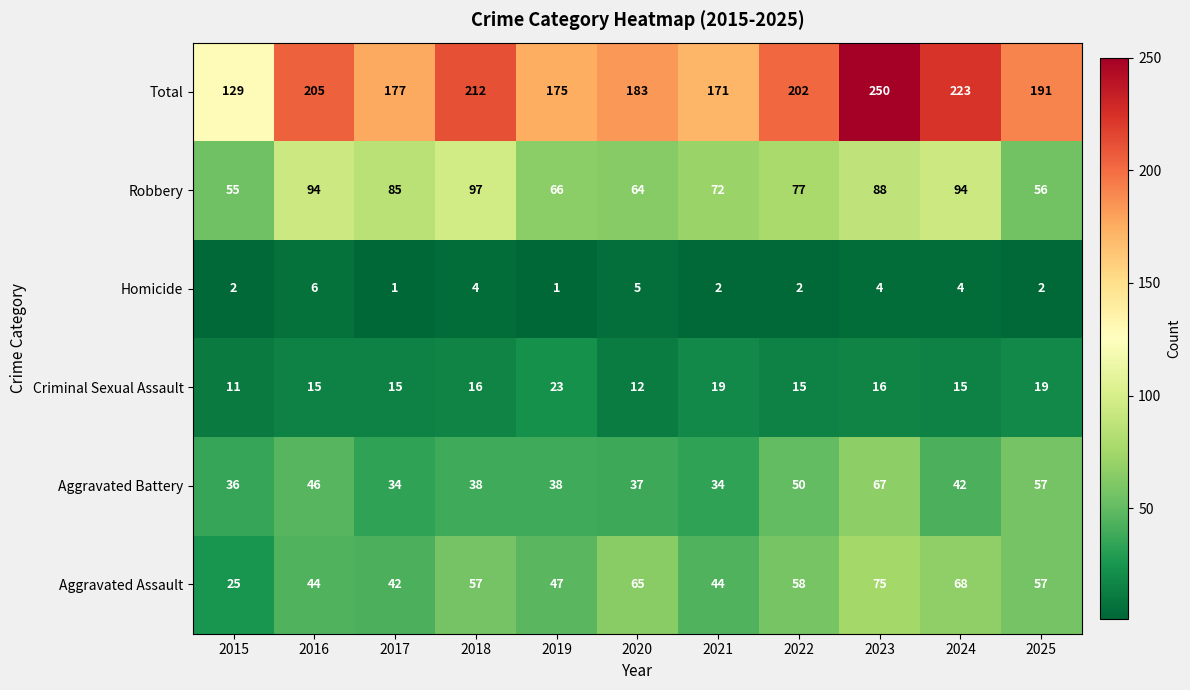

True or false: Aggravated Assault has a value of 98 at 2020.

False